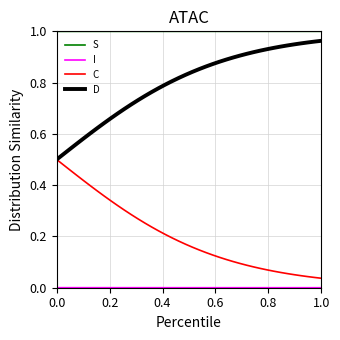

True or false: C and S intersect in this chart.

False